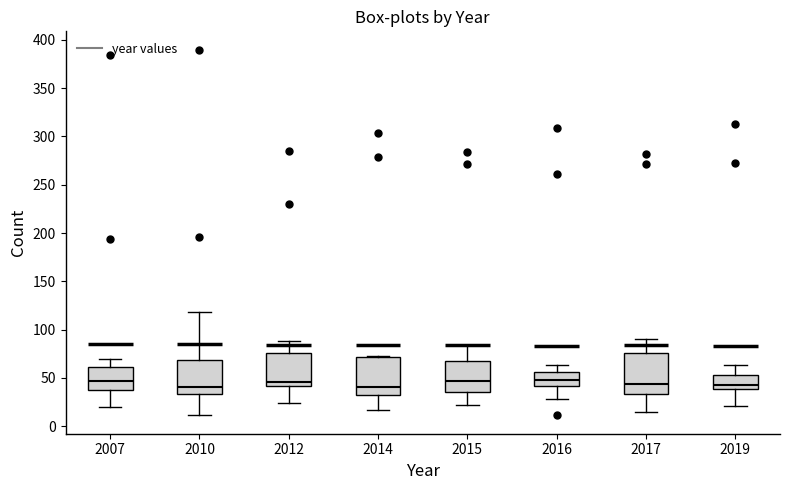

Where does the lower whisker of the box at x = 2012 end on the y-axis? The values are not printed on the chart, so give them approximately, as read against the axis.

25